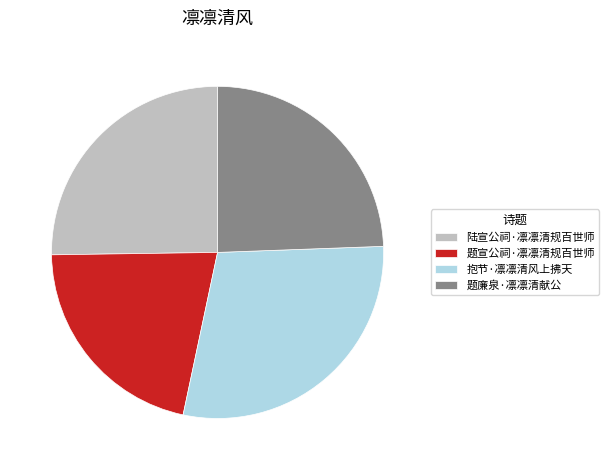

True or false: 题廉泉·凛凛清献公 accounts for 33% of the total.

False